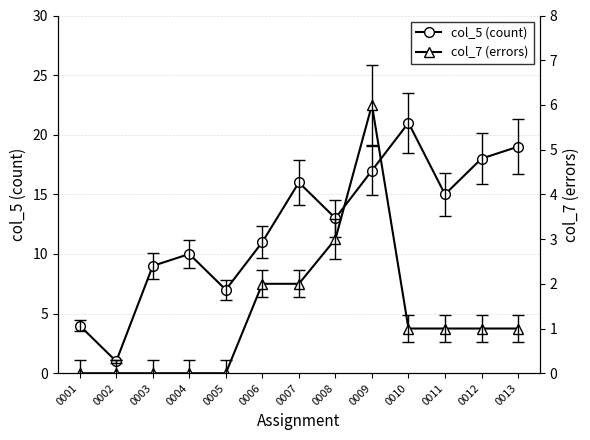

What is the value of the col_5 (count) point at the 9th from the left?

17